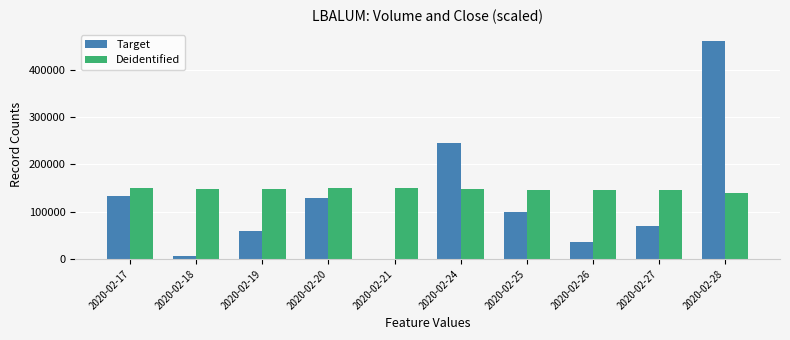

Which series changed the most between 2020-02-20 and 2020-02-24?

Target